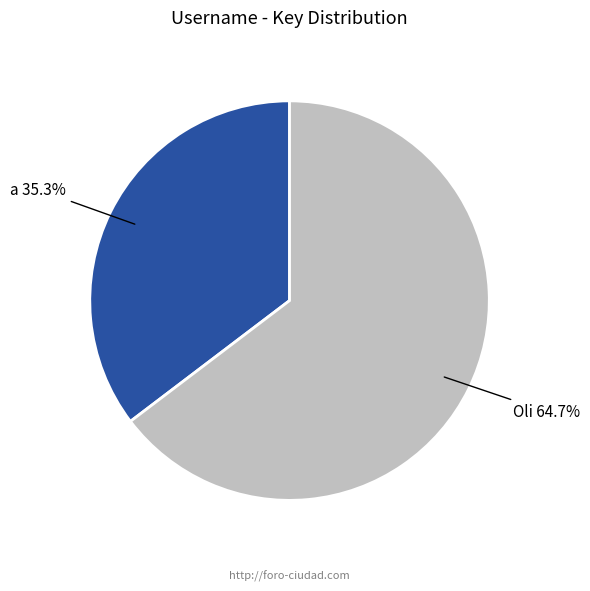

True or false: Oli accounts for 60% of the total.

False